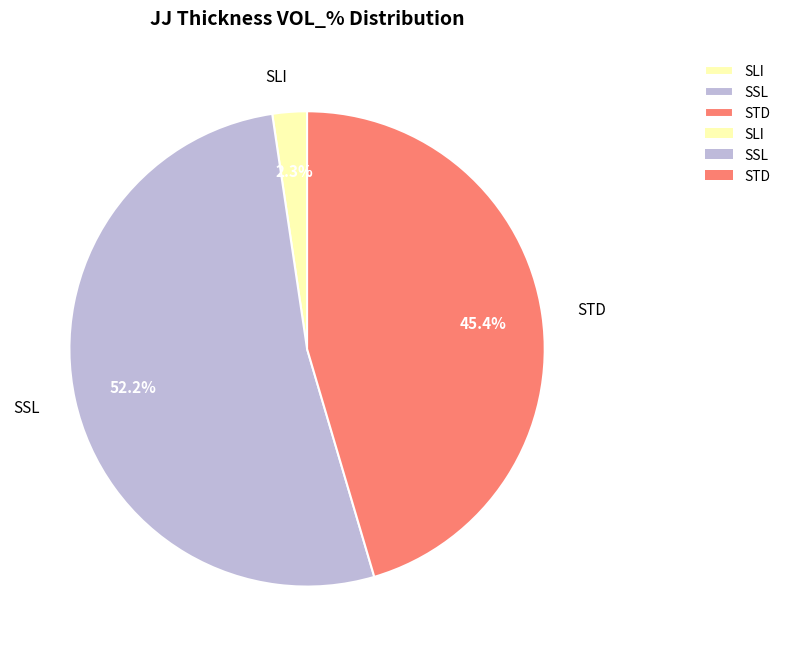

Which has a higher value, SLI or SSL?

SSL